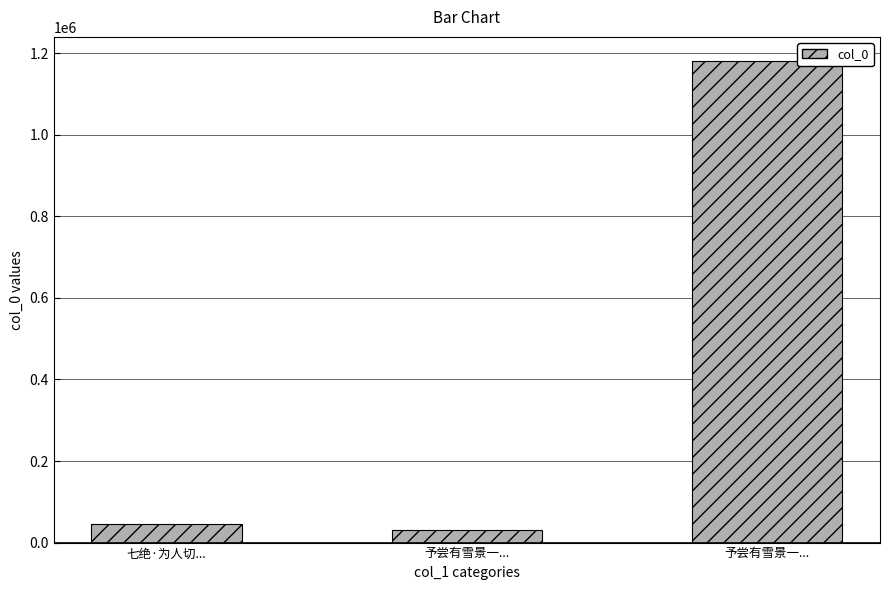

What is the difference between the values at 予尝有雪景一... and 予尝有雪景一...?

1150334